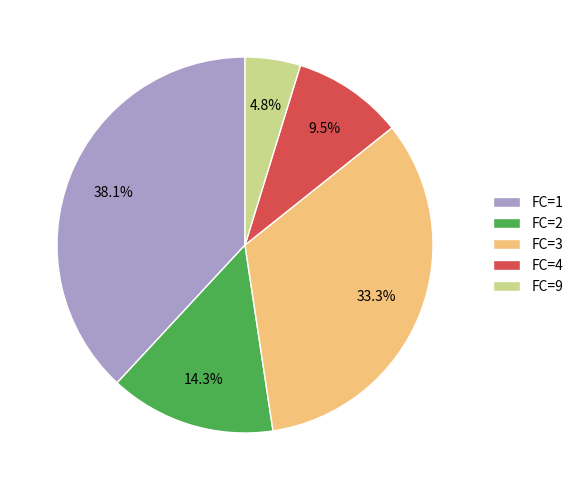

How many slices are in this pie chart?

5